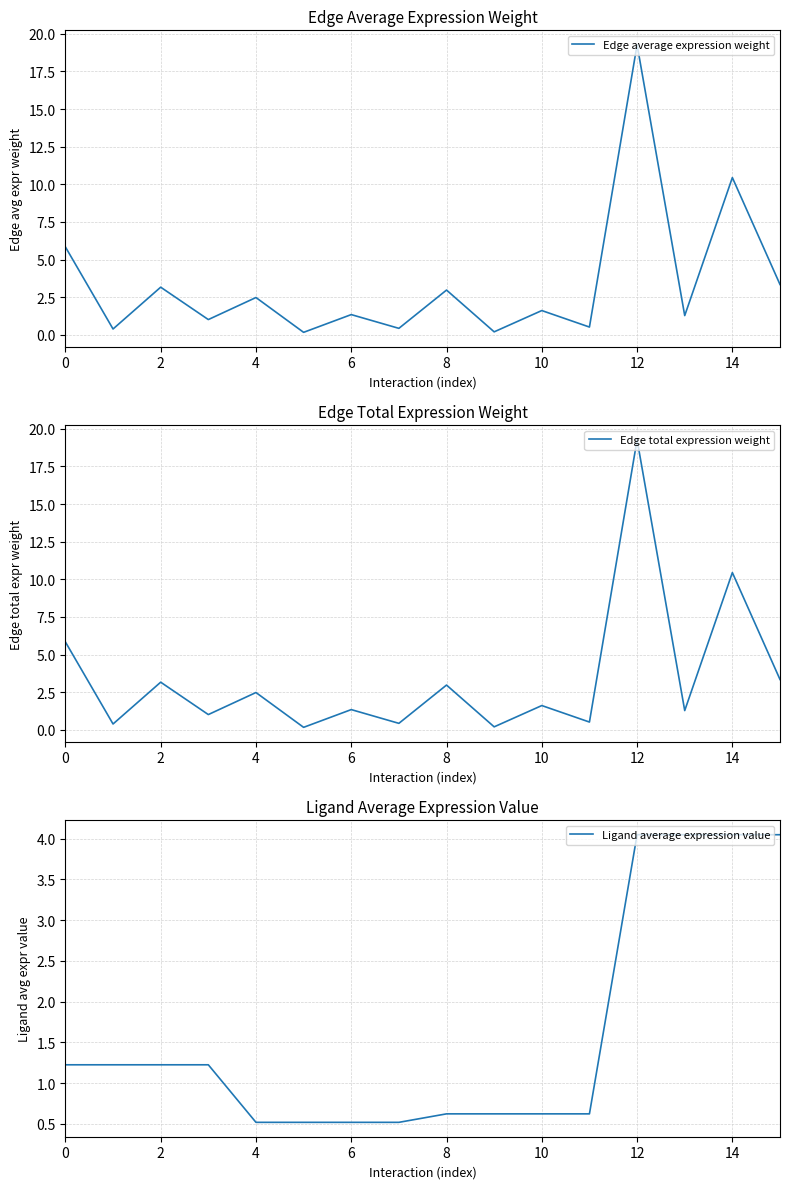

Which has a higher value, 12 or 15?

12